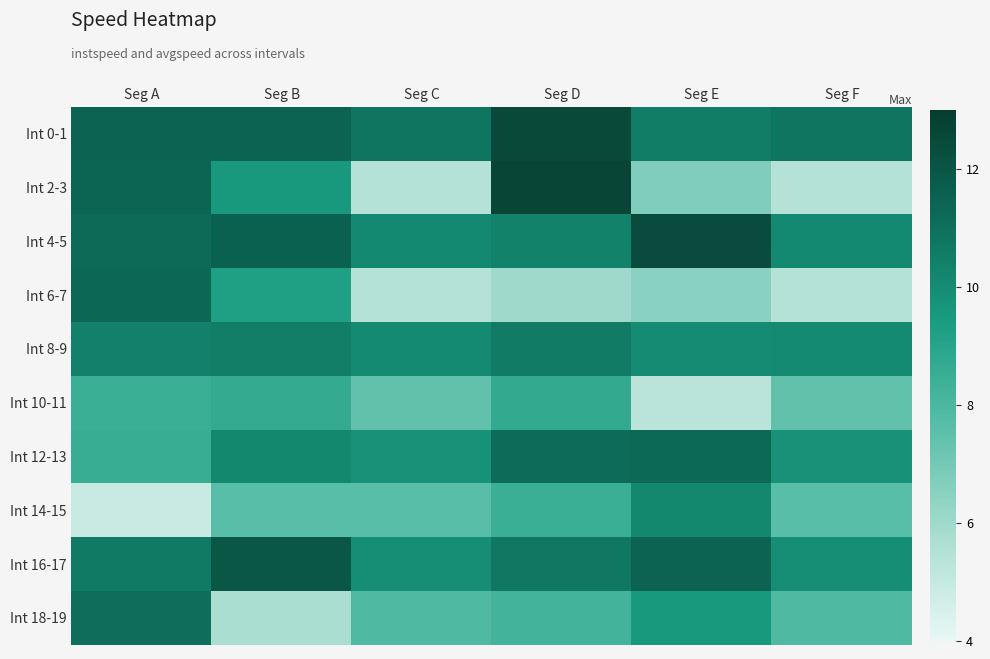

Which series has the largest total across all categories?

Int 0-1